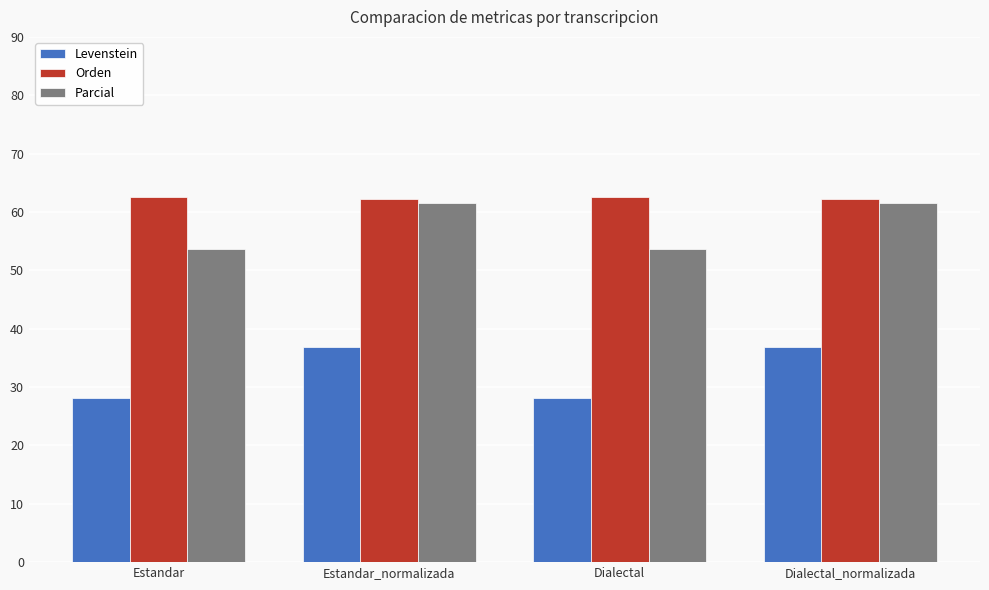

List the series in order of their peak value, highest first.

Orden, Parcial, Levenstein